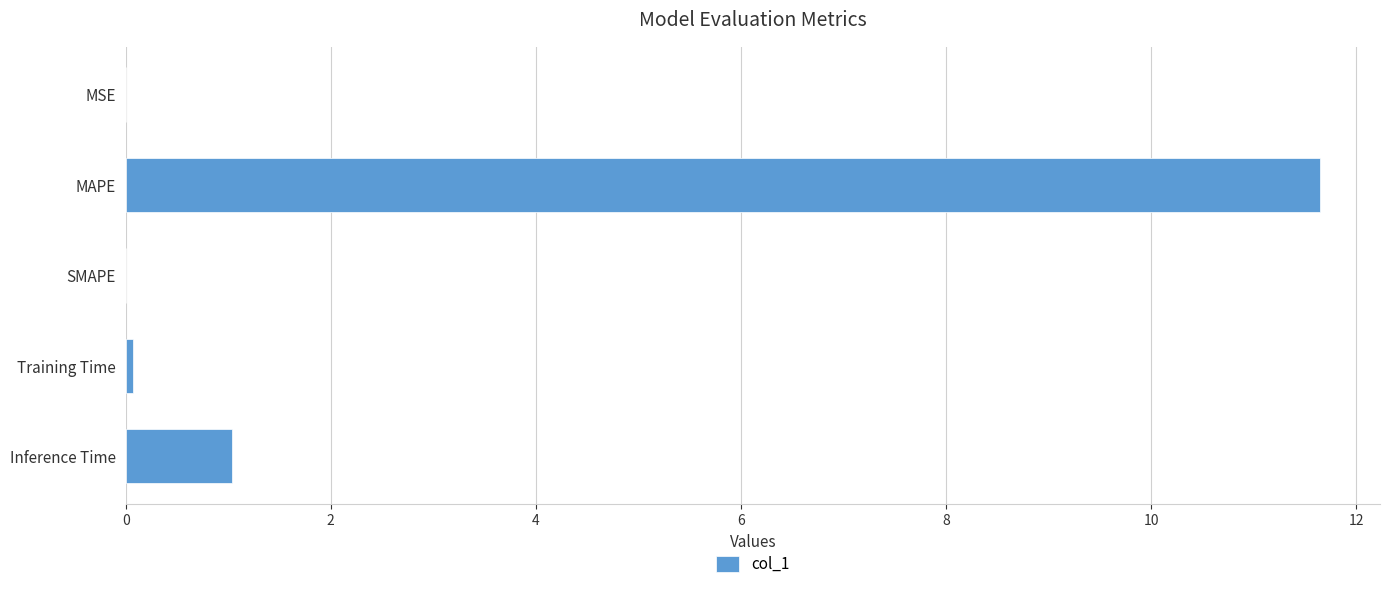

What is the sum of all values?

12.8